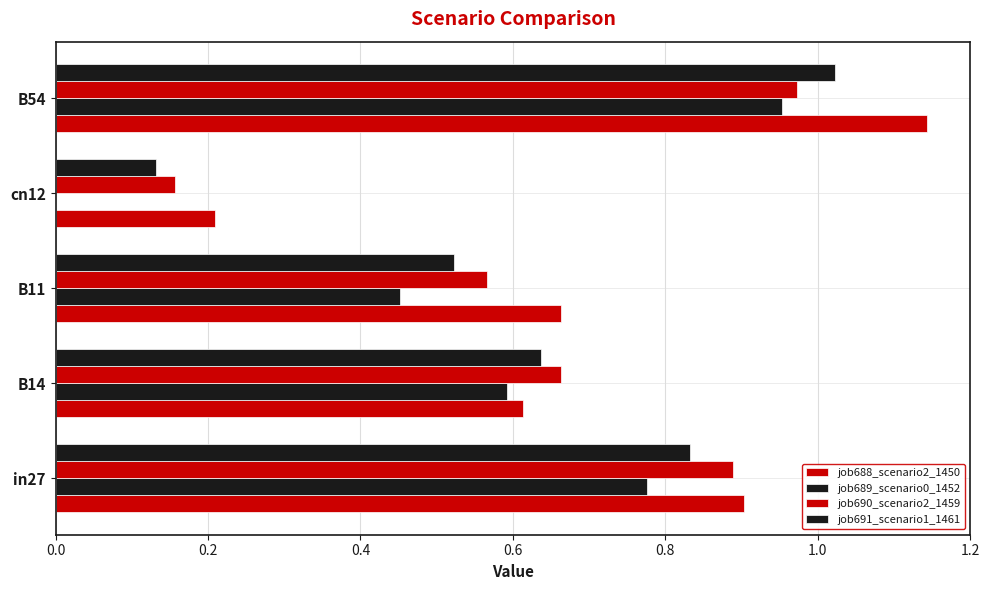

Count the number of categories in the chart.

5